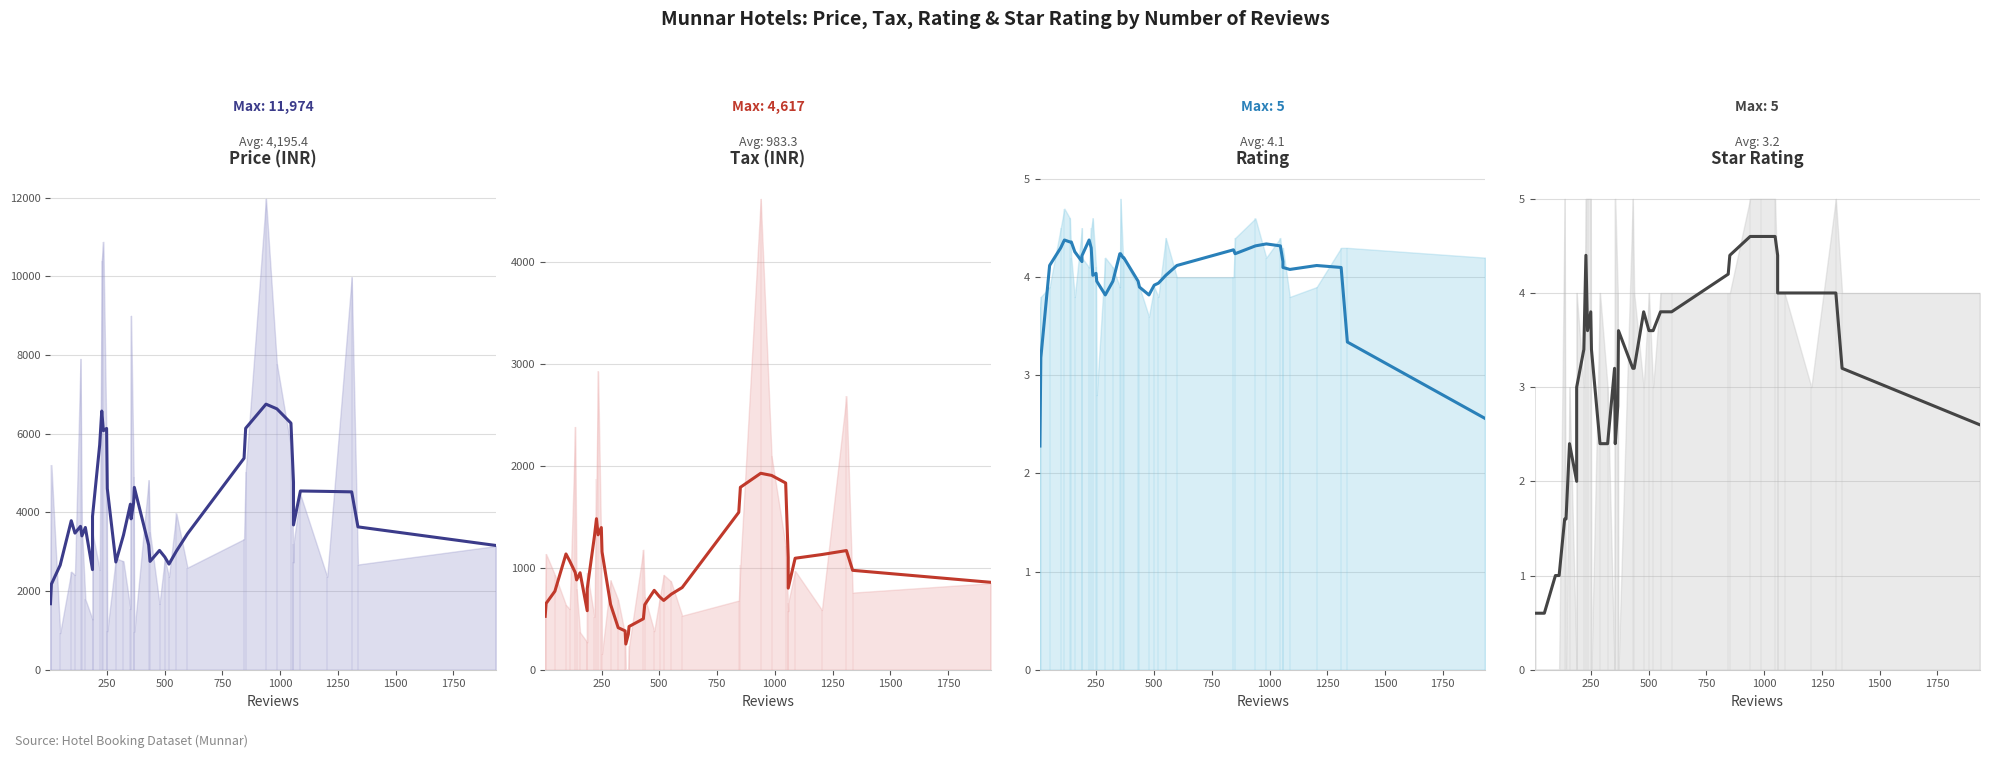

Does the chart display data point markers on the line(s)?

No